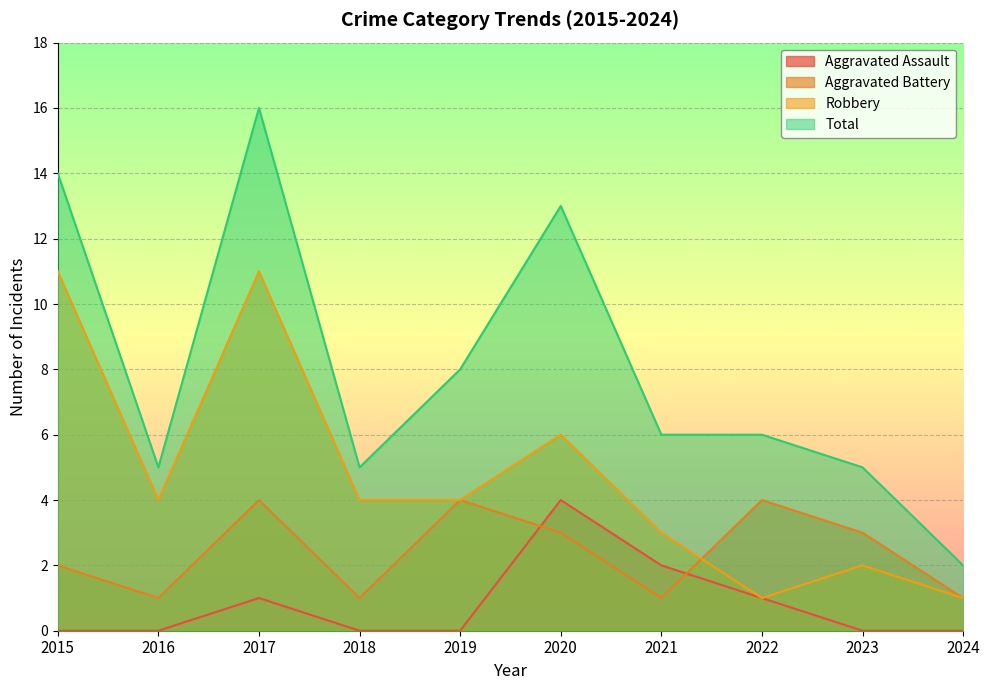

How many Aggravated Battery values are between 1 and 4?

10